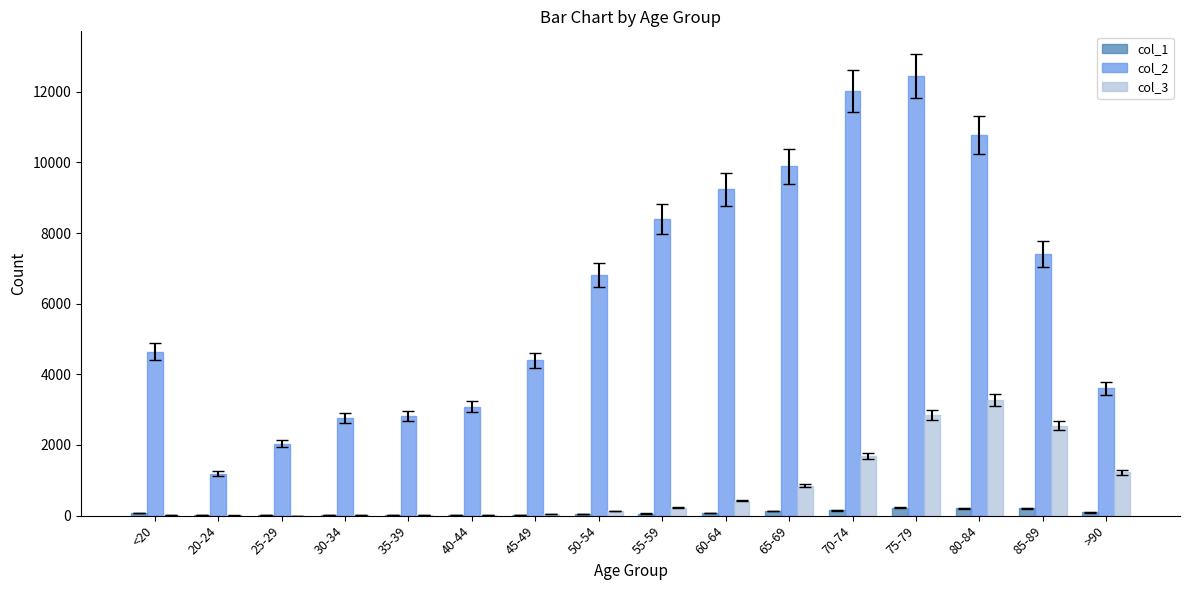

The value of col_2 at 25-29 is 1225. True or false?

False